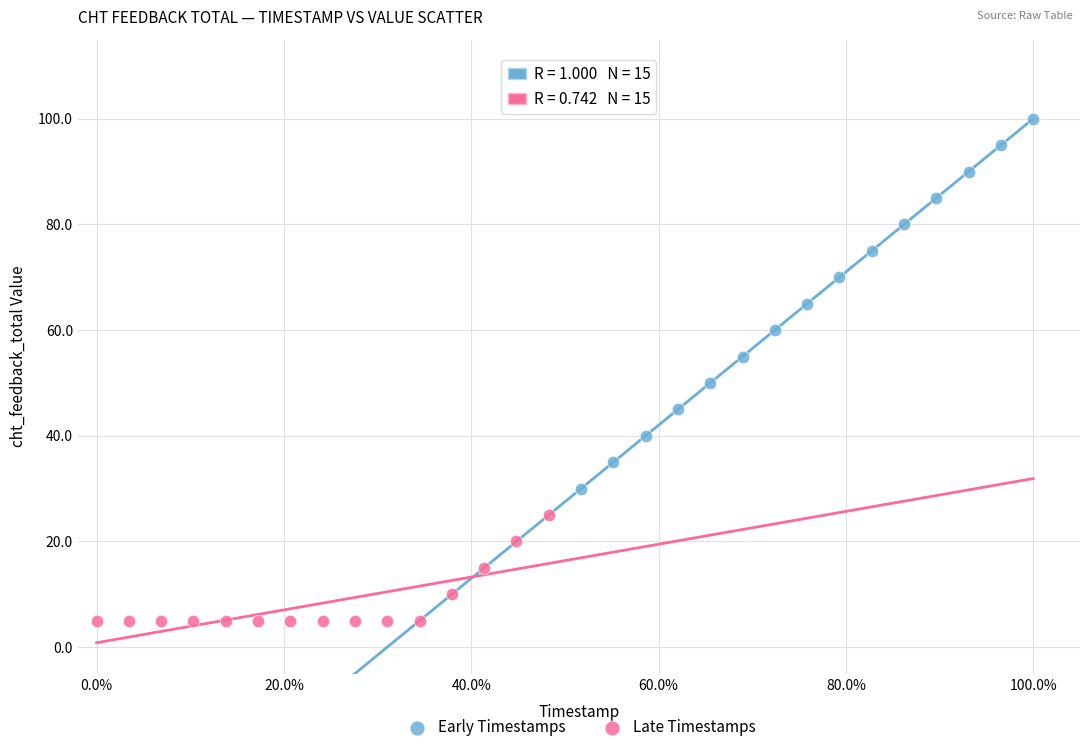

Which series reaches the minimum Y coordinate?

Late Timestamps